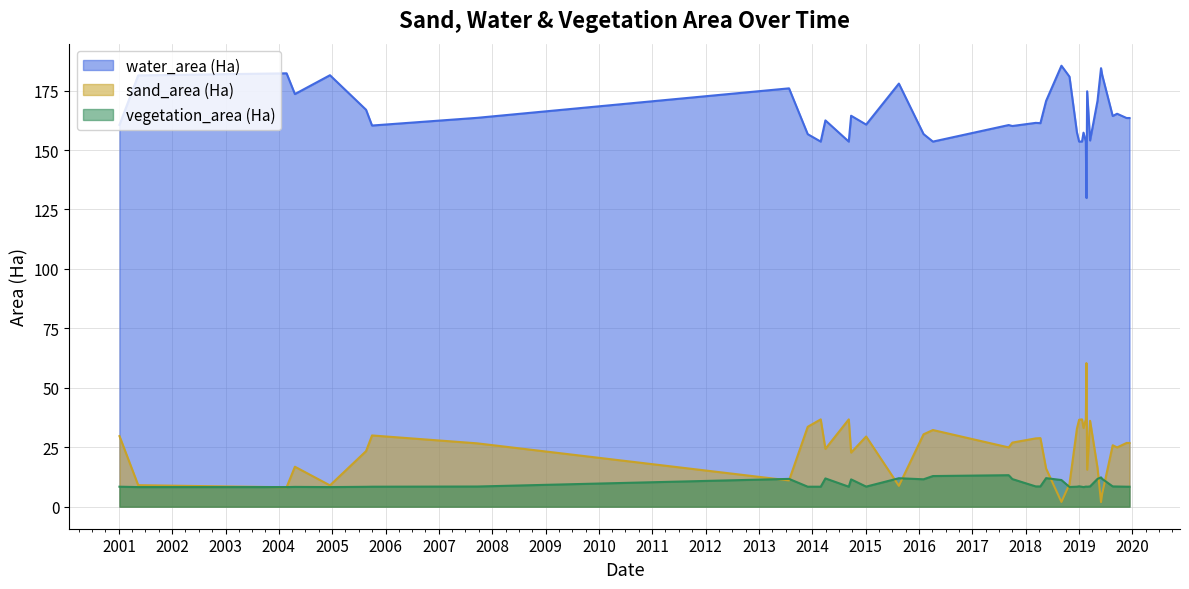

Does the chart have visible grid lines?

Yes